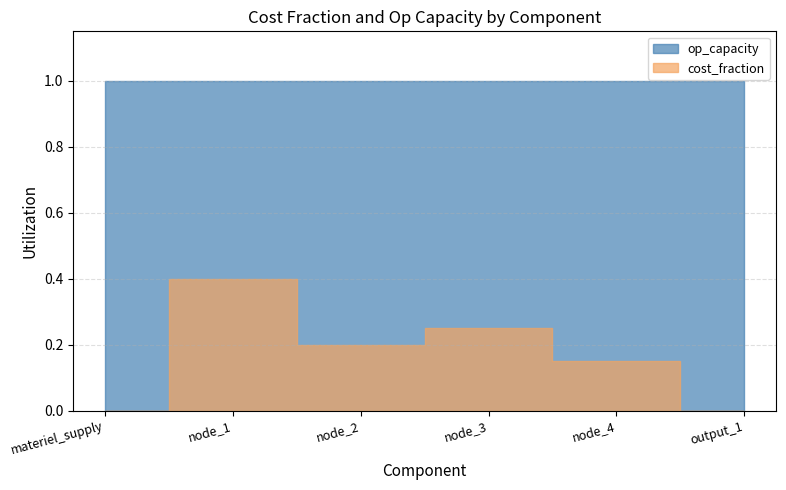

Reading left to right, transcribe all the data shown in this chart.

cost_fraction: materiel_supply=0.0	node_1=0.4	node_2=0.2	node_3=0.2	node_4=0.1	output_1=0.0
op_capacity: materiel_supply=1.0	node_1=1.0	node_2=1.0	node_3=1.0	node_4=1.0	output_1=1.0